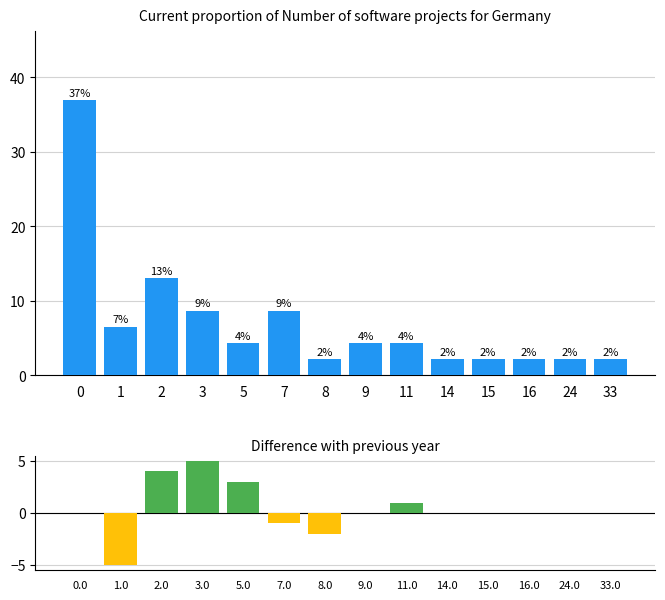

What is the maximum value for Count distribution?

37.0